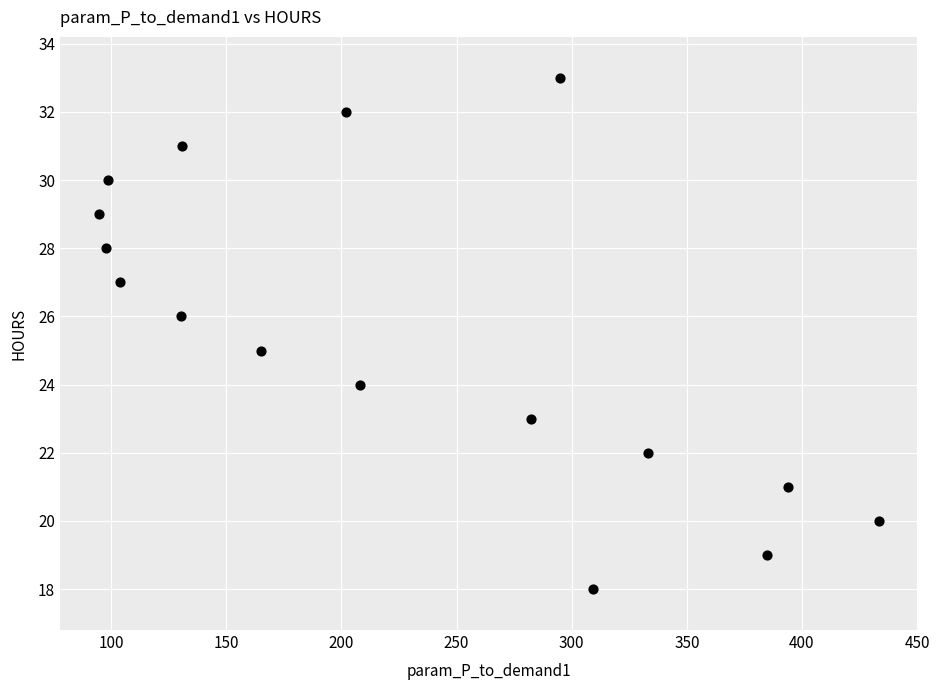

What is the range of Y values (max minus min)?

15